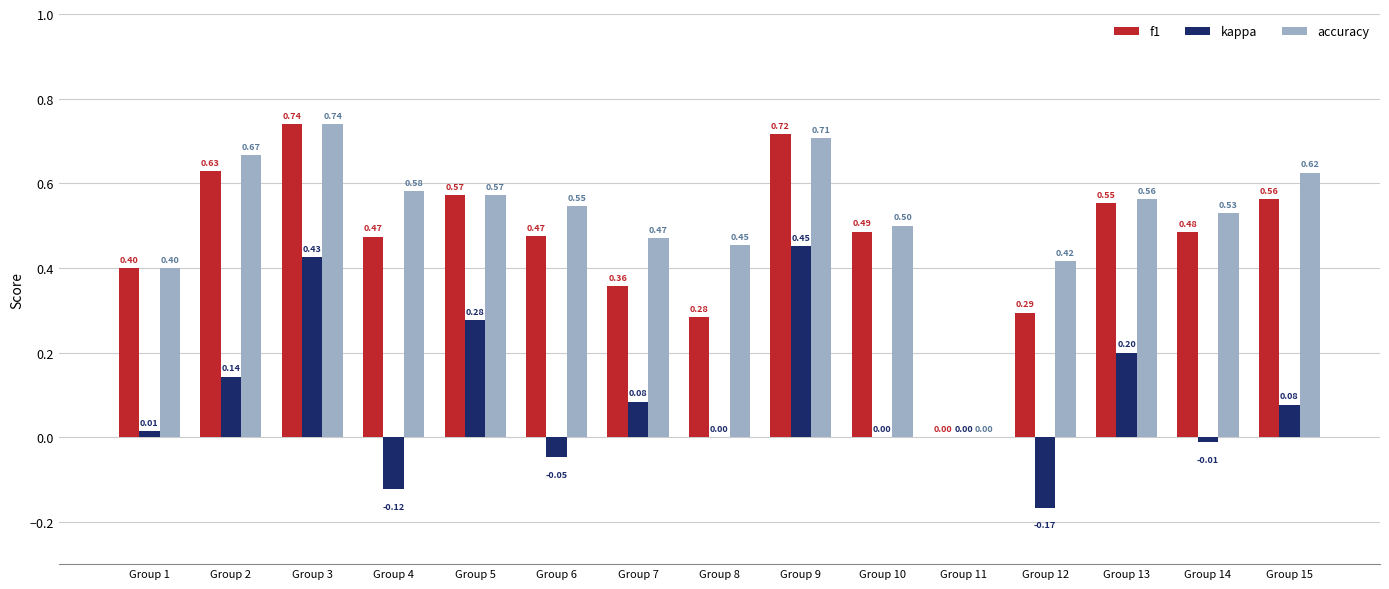

How many data points in f1 are above 0?

14